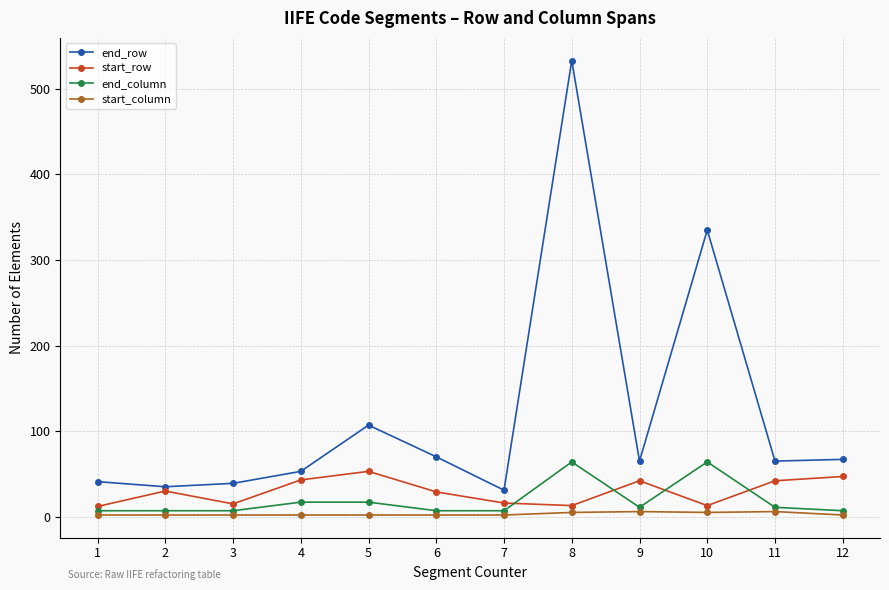

What is the maximum value shown in the chart?

533